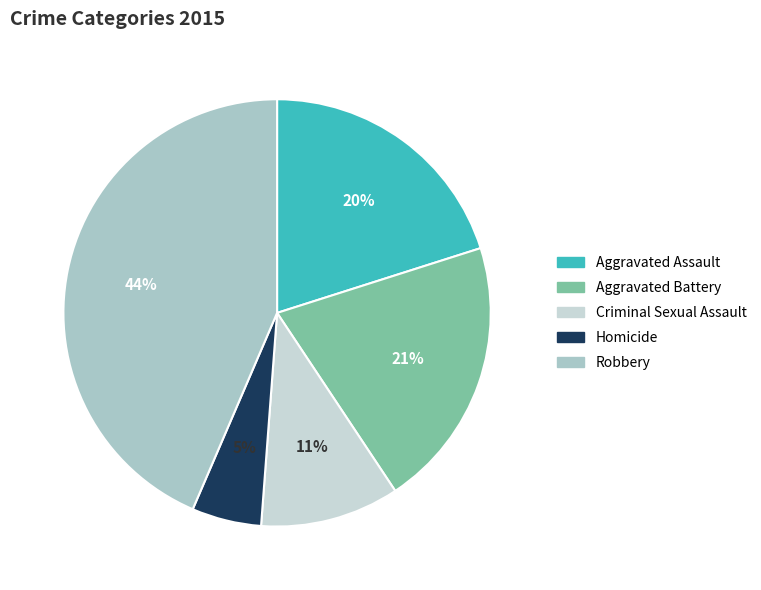

How many slices are in this pie chart?

5